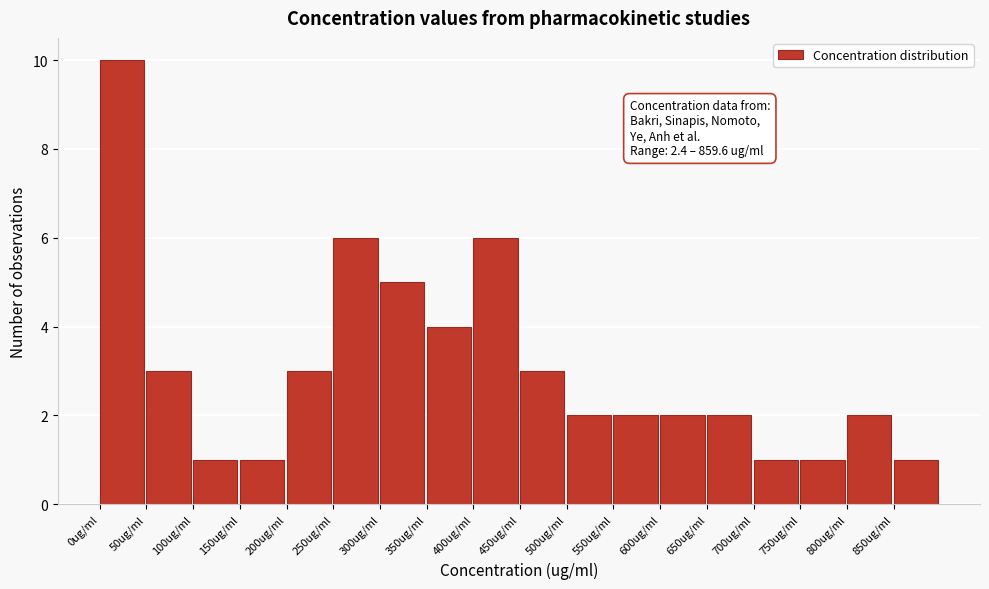

Which range on the x-axis has the tallest bar?

0 to 50